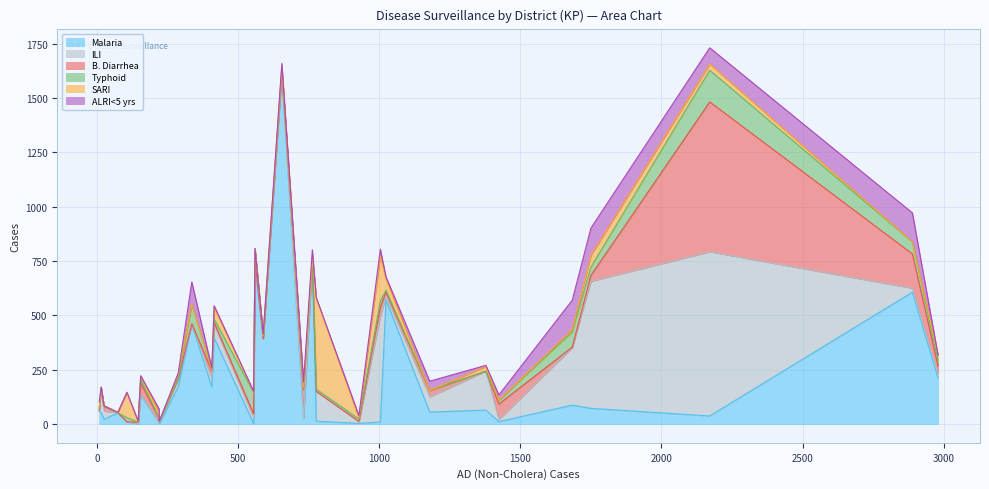

What are all the series names shown in the legend?

Malaria, ILI, B. Diarrhea, Typhoid, SARI, ALRI<5 yrs